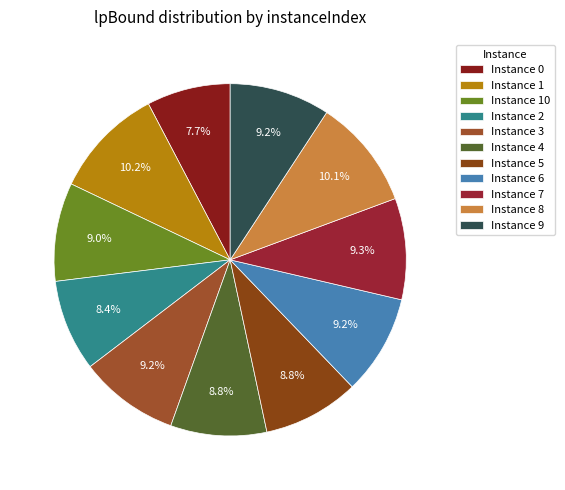

Count the number of slices in the pie.

11